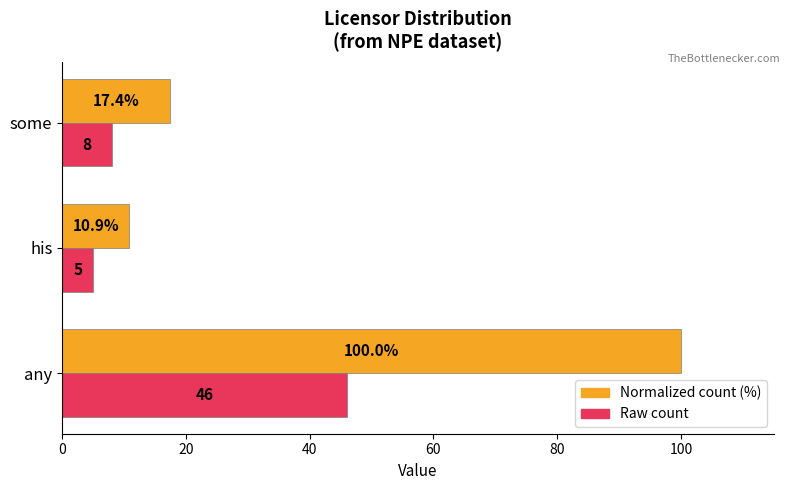

How many series are shown in this chart?

2